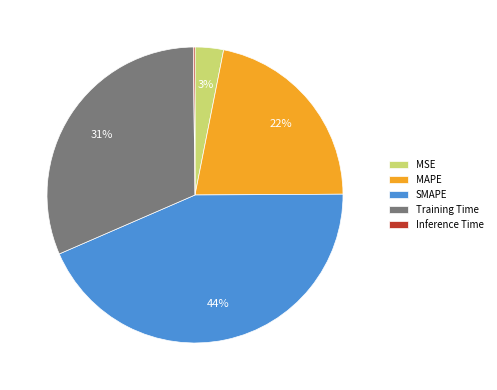

Approximately how many times larger is the value at Training Time compared to SMAPE?

0.7